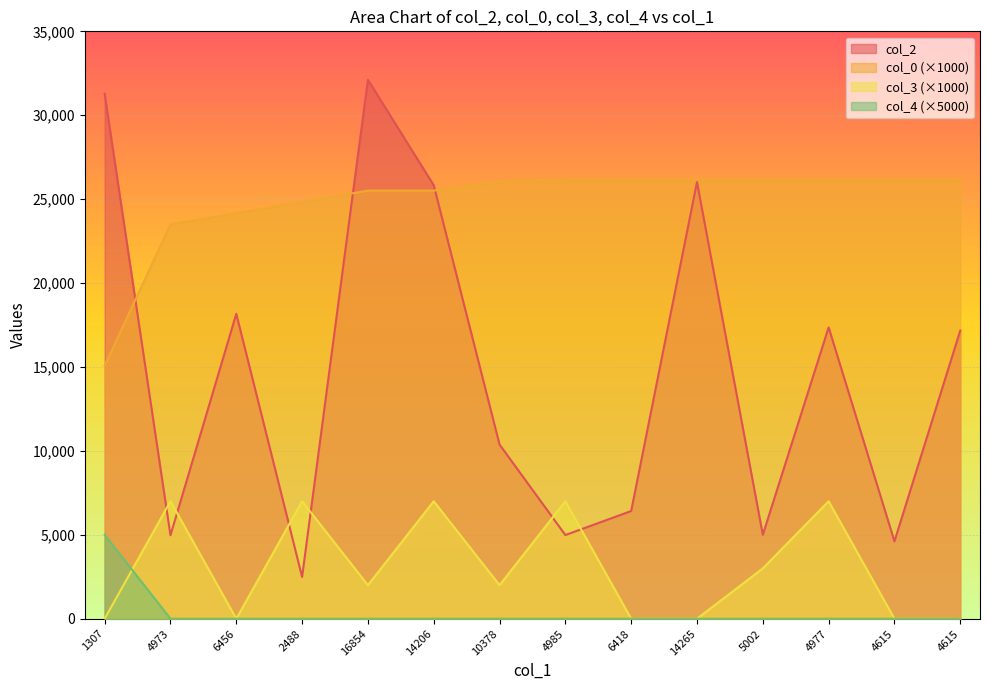

What is the greatest value displayed?

32112.0